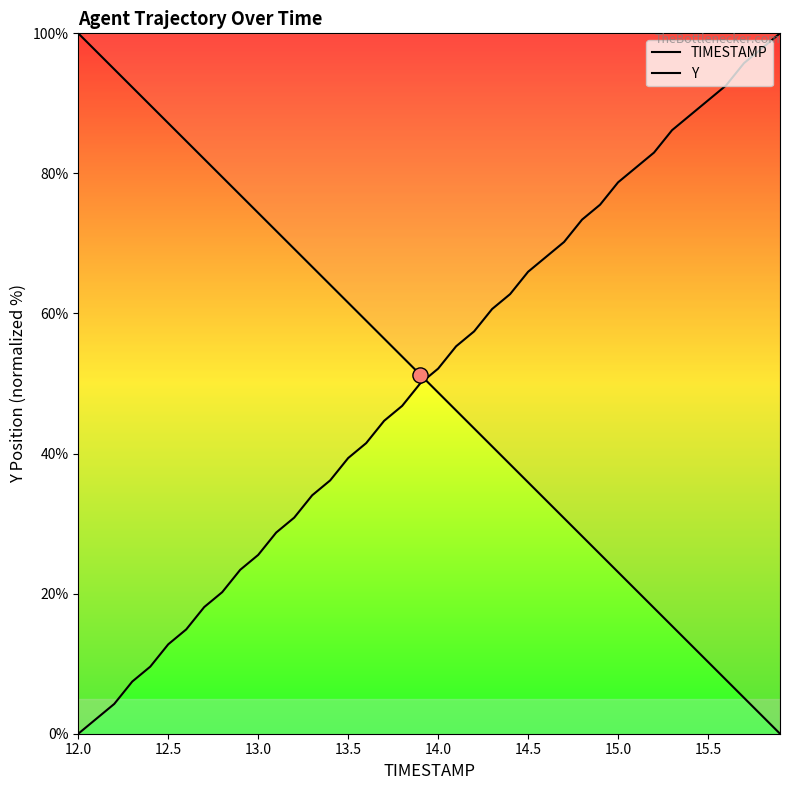

Which series contains the highest Y value?

TIMESTAMP